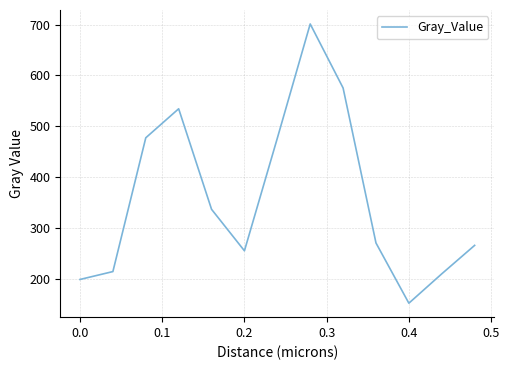

What is the smallest value displayed?

153.1